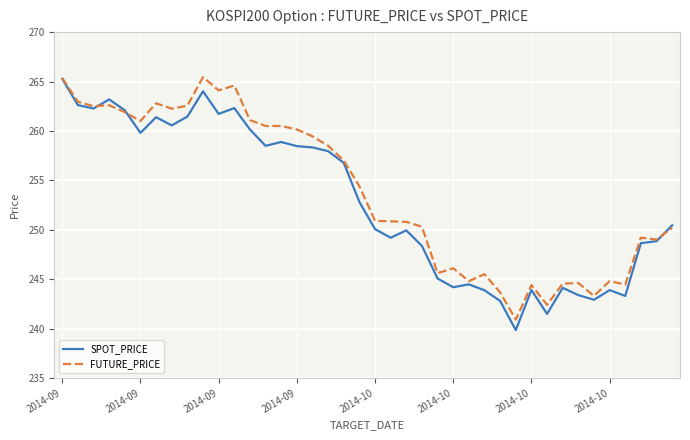

Which series has the largest total across all categories?

FUTURE_PRICE